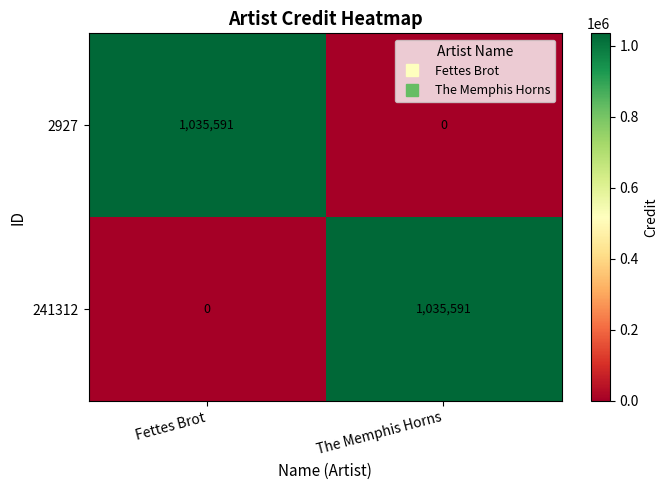

How many data points does each series have?

2